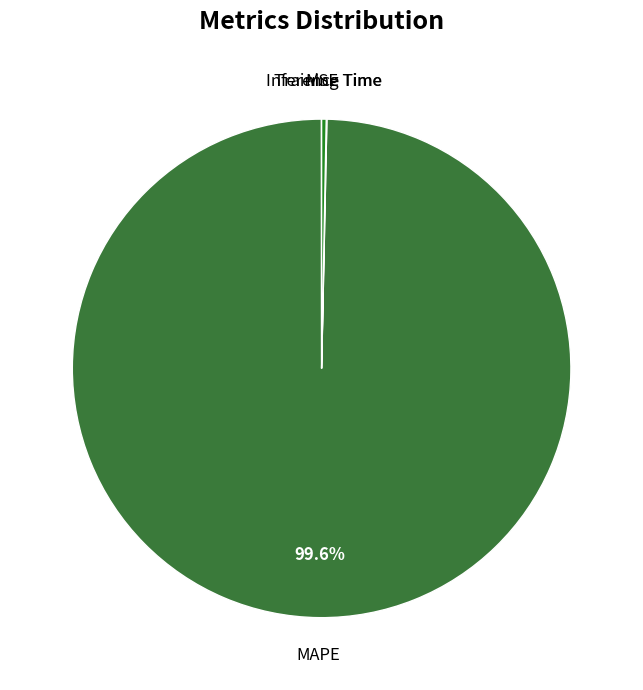

Which slice is the largest?

MAPE